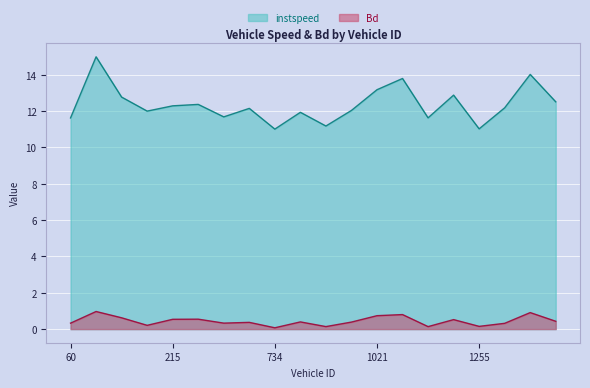

At which category does the chart reach its minimum across all series?

734.0